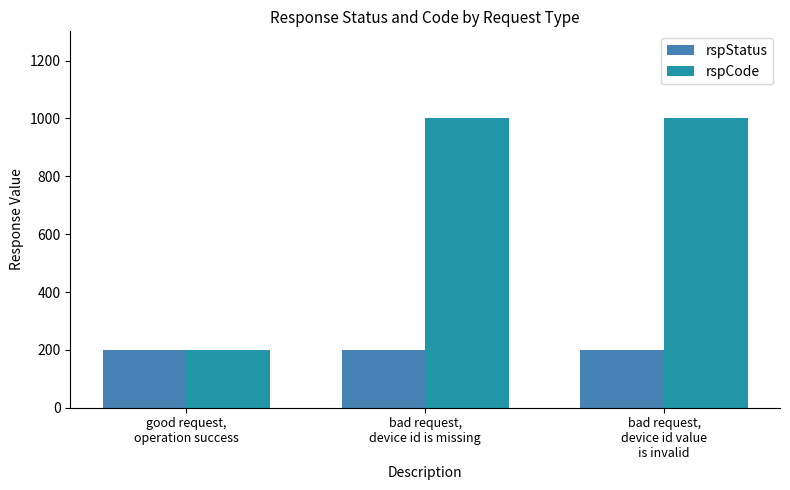

Count the rspCode values in the range 200 to 1001.

3